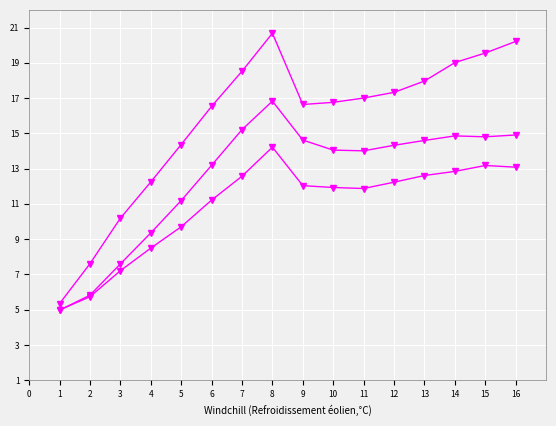

How many series are shown in this chart?

3